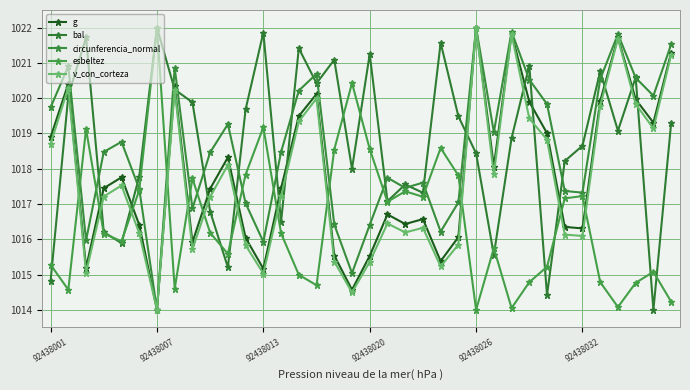

How many interior local peaks does the esbeltez series have?

10